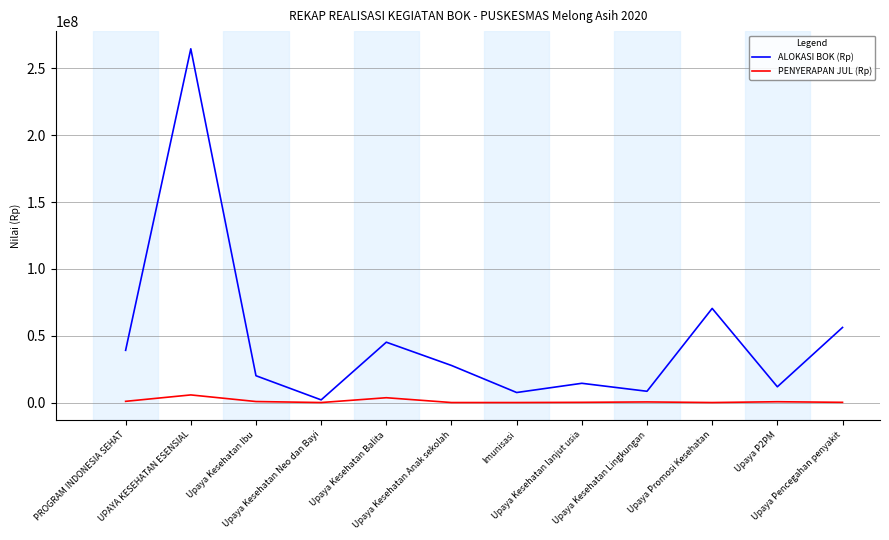

Read the PENYERAPAN JUL (Rp) value at Upaya P2PM, to the nearest 100.

600000